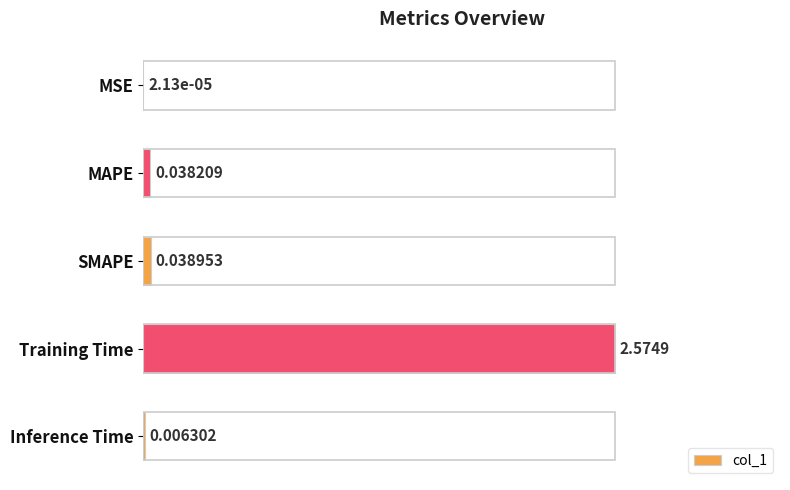

Between SMAPE and Inference Time, which is larger?

SMAPE